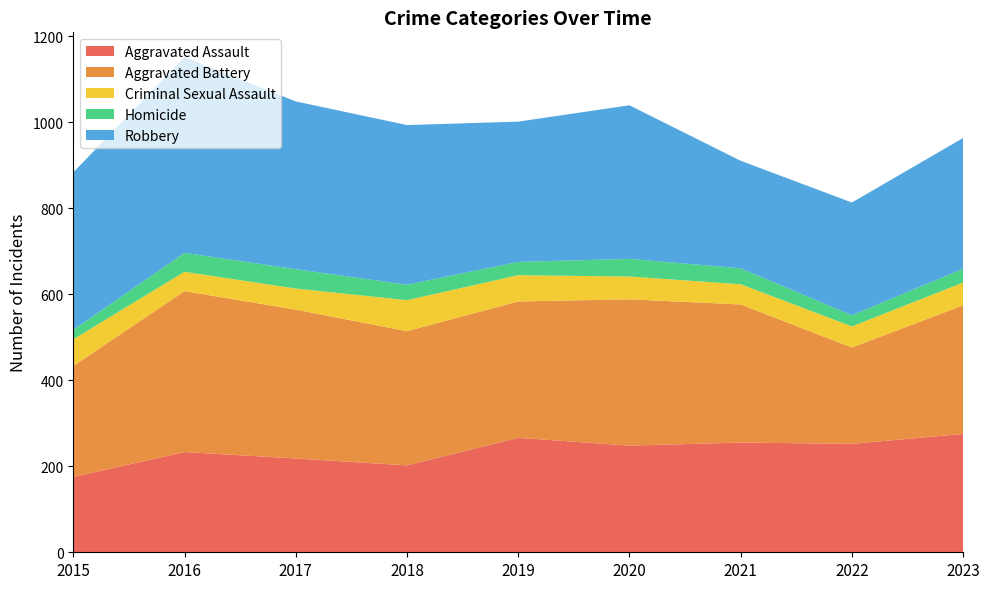

Reading left to right, what are all the values shown in this chart?

Aggravated Assault: 175	233	218	202	266	248	255	252	275
Aggravated Battery: 258	374	346	312	317	340	321	224	299
Criminal Sexual Assault: 62	45	49	72	61	53	47	49	53
Homicide: 22	44	45	36	31	41	37	26	32
Robbery: 366	455	390	371	326	357	250	262	304